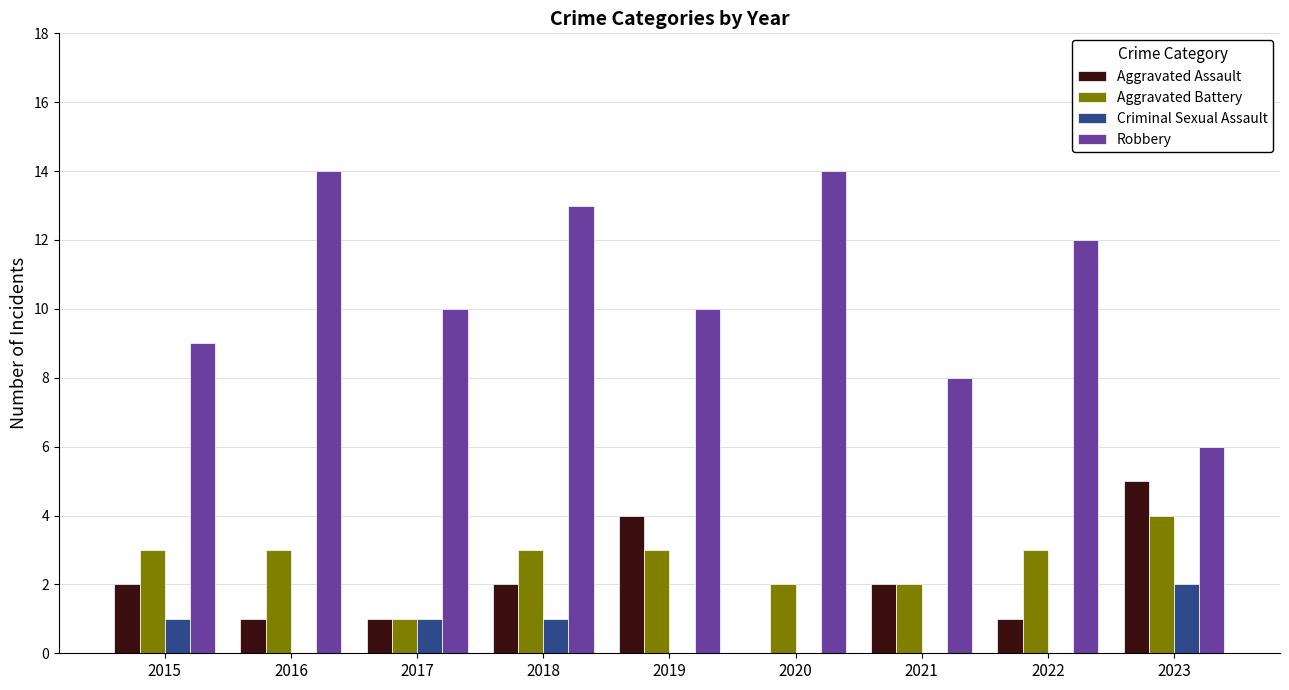

What is the average value of the Robbery series?

11